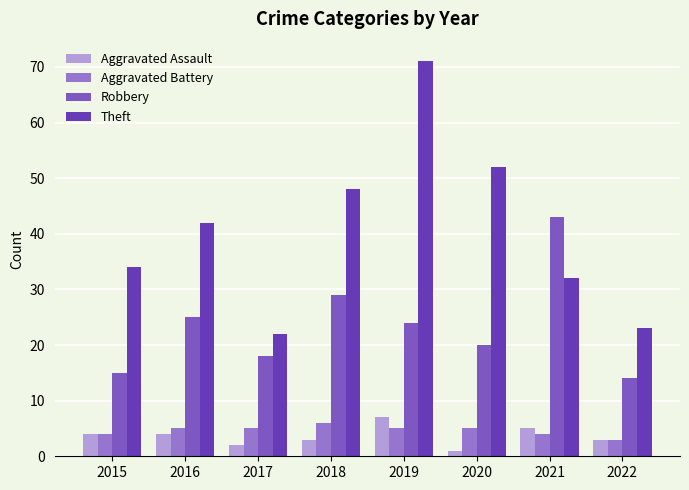

What is the lowest value of the Aggravated Battery series?

3